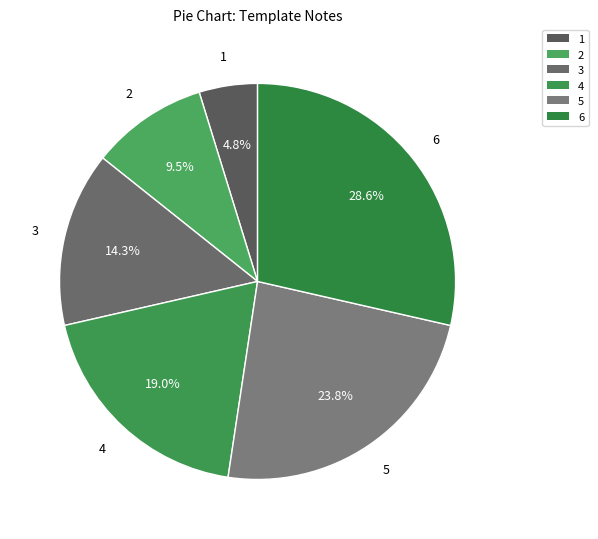

To the nearest percent, what is the combined percentage of 1 and 2?

14%